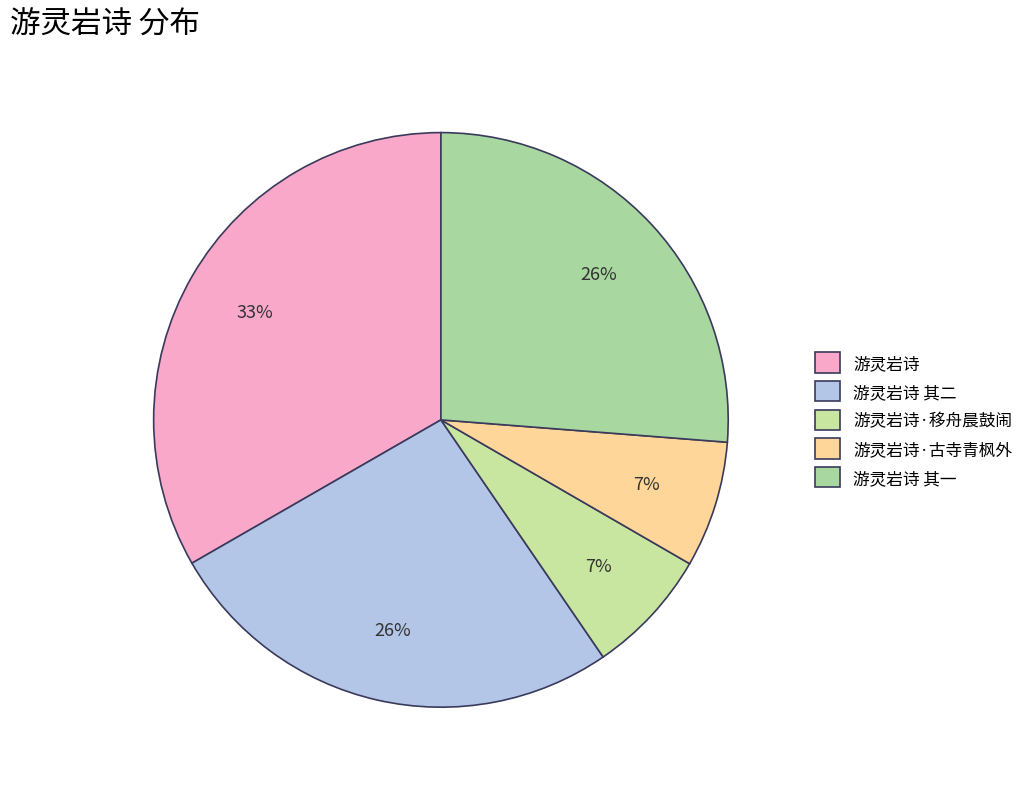

What is the change in value from 游灵岩诗 其二 to 游灵岩诗·移舟晨鼓闹?

-636444